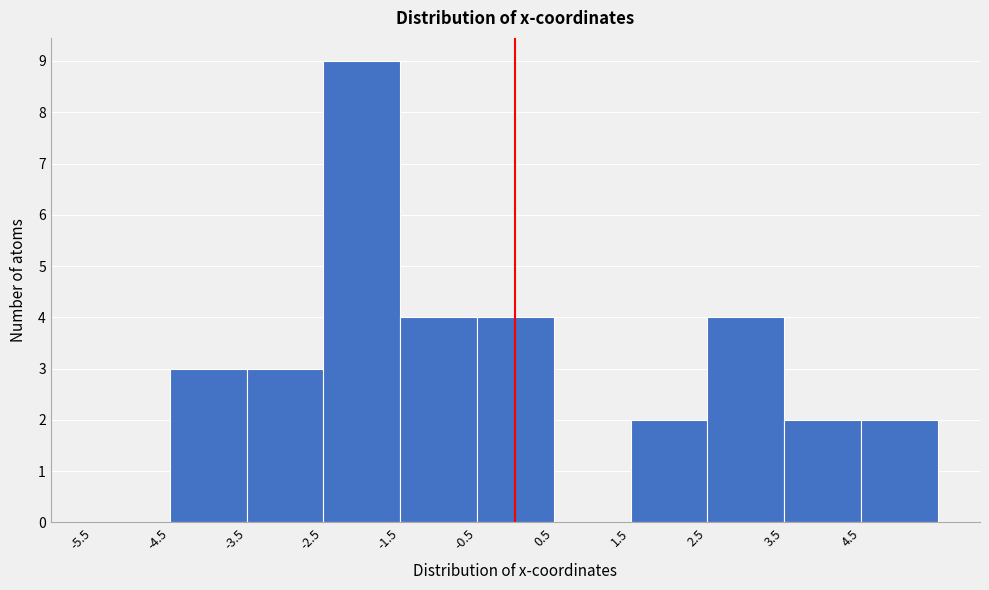

Reading left to right, list every bar in this chart as the range it spans on the x-axis followed by its height. The values are not printed on the chart, so give them approximately, as read against the axis.

-5.5 to -4.5: 0
-4.5 to -3.5: 3
-3.5 to -2.5: 3
-2.5 to -1.5: 9
-1.5 to -0.5: 4
-0.5 to 0.5: 4
0.5 to 1.5: 0
1.5 to 2.5: 2
2.5 to 3.5: 4
3.5 to 4.5: 2
4.5 to 5.5: 2